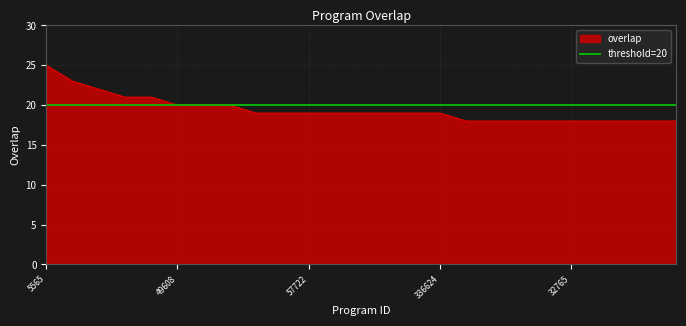

What is the average value?

19